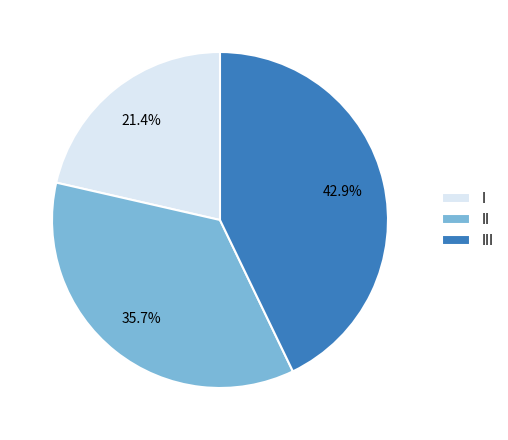

True or false: II accounts for 29% of the total.

False